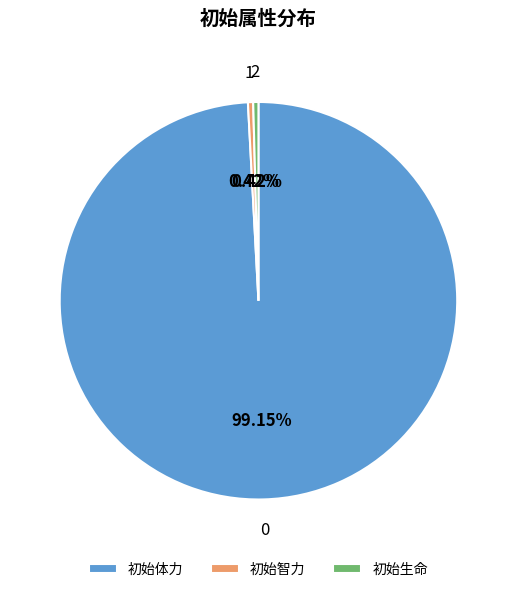

To the nearest percent, what portion does 初始体力 represent?

99%